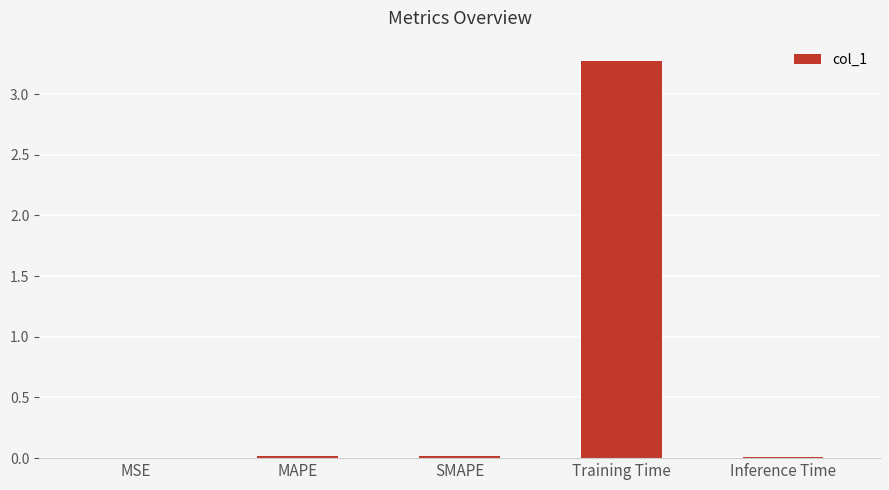

How many data points does each series have?

5